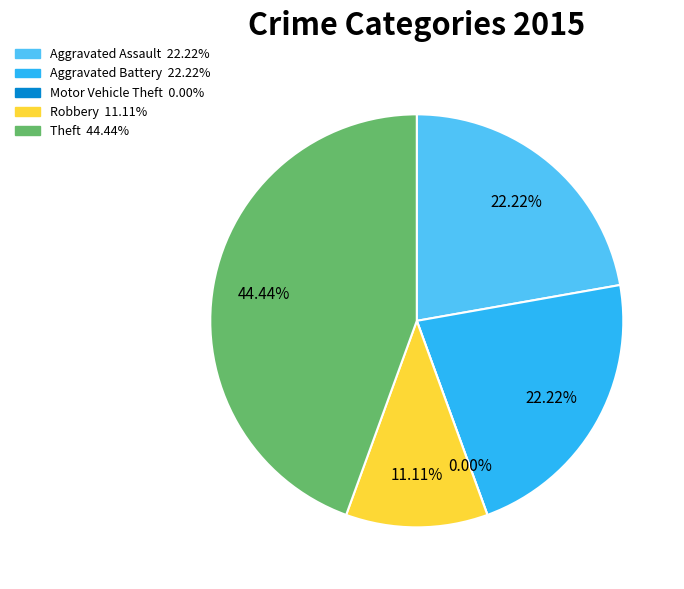

What is the change in value from Motor Vehicle Theft to Robbery?

+1